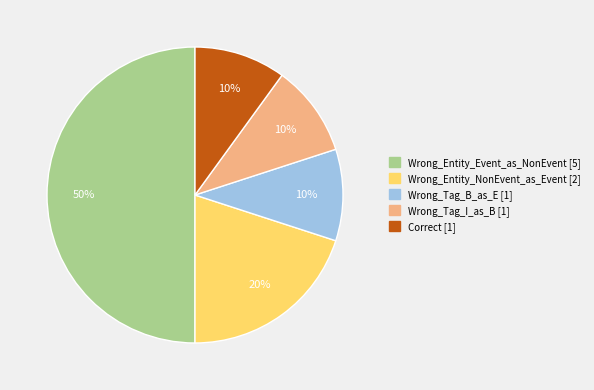

What percentage is the Wrong_Entity_NonEvent_as_Event slice, to the nearest percent?

20%